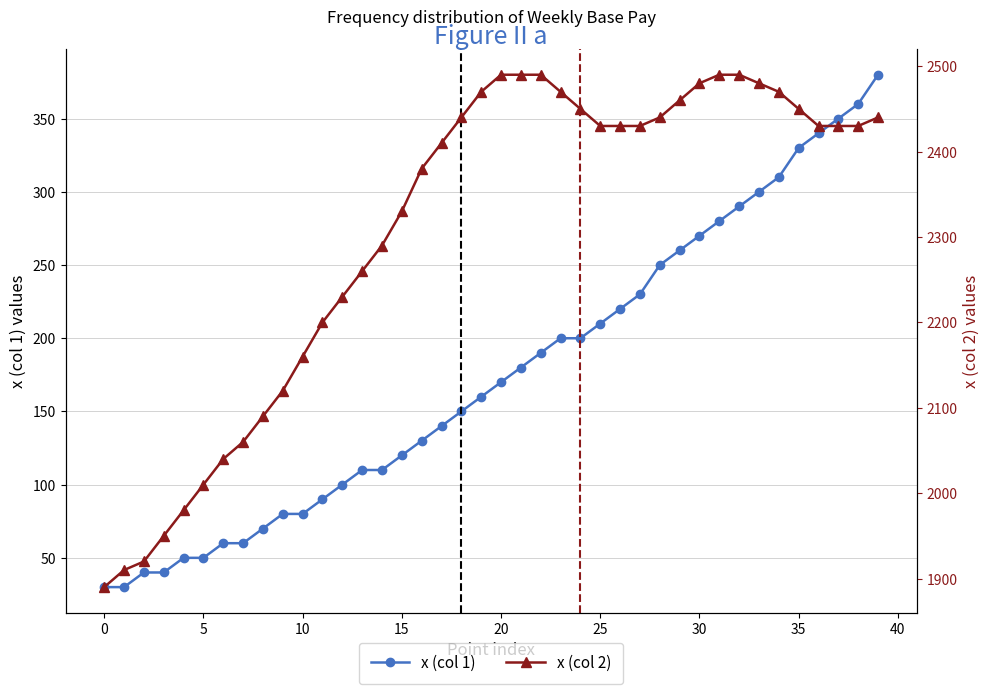

Reading right to left, list all the values displayed in this chart.

x (col 1): 380	360	350	340	330	310	300	290	280	270	260	250	230	220	210	200	200	190	180	170	160	150	140	130	120	110	110	100	90	80	80	70	60	60	50	50	40	40	30	30
x (col 2): 2440	2430	2430	2430	2450	2470	2480	2490	2490	2480	2460	2440	2430	2430	2430	2450	2470	2490	2490	2490	2470	2440	2410	2380	2330	2290	2260	2230	2200	2160	2120	2090	2060	2040	2010	1980	1950	1920	1910	1890